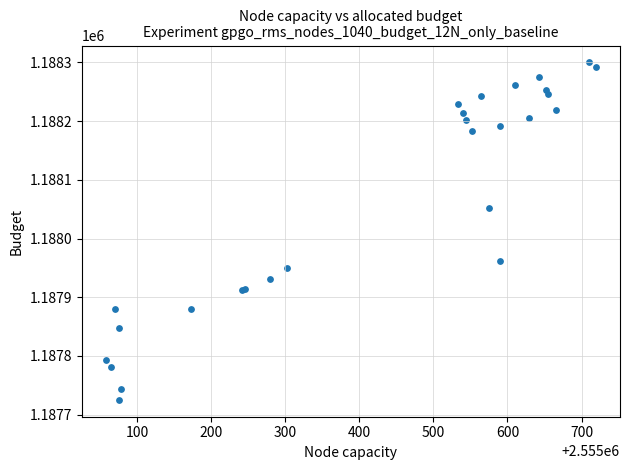

What Y value in the scatter plot is closest to 1188012?

1188051.7